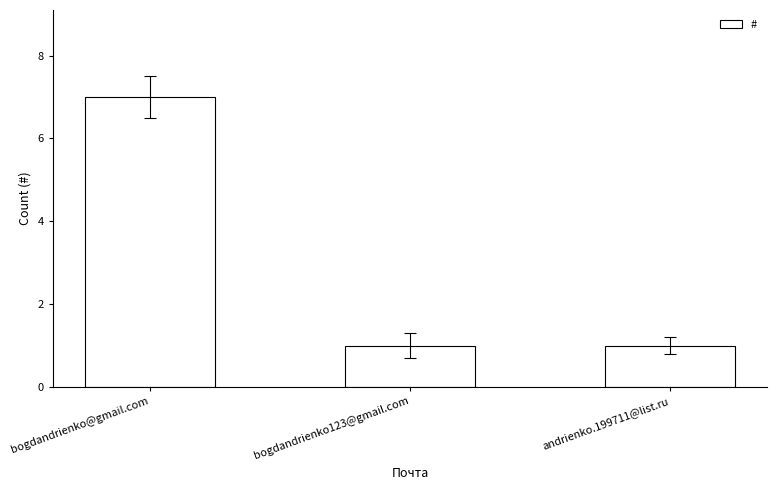

What is the change in value from bogdandrienko@gmail.com to andrienko.199711@list.ru?

-6